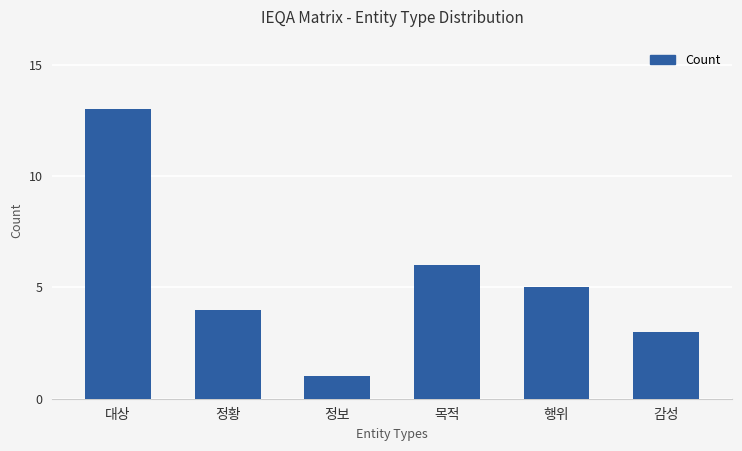

Reading right to left, extract all data points from this chart.

감성=3	행위=5	목적=6	정보=1	정황=4	대상=13